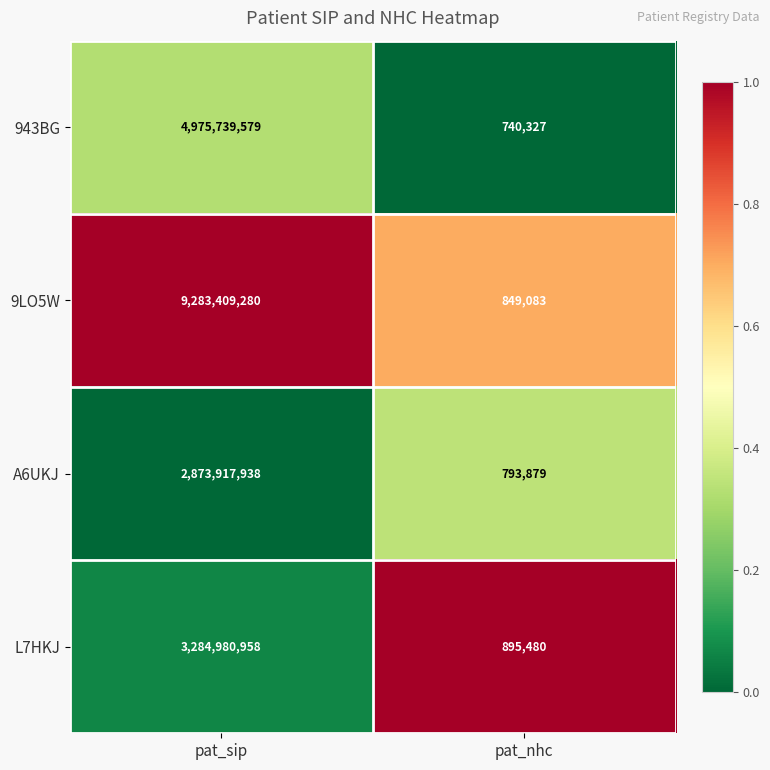

At which category is the sum across all series the highest?

pat_sip